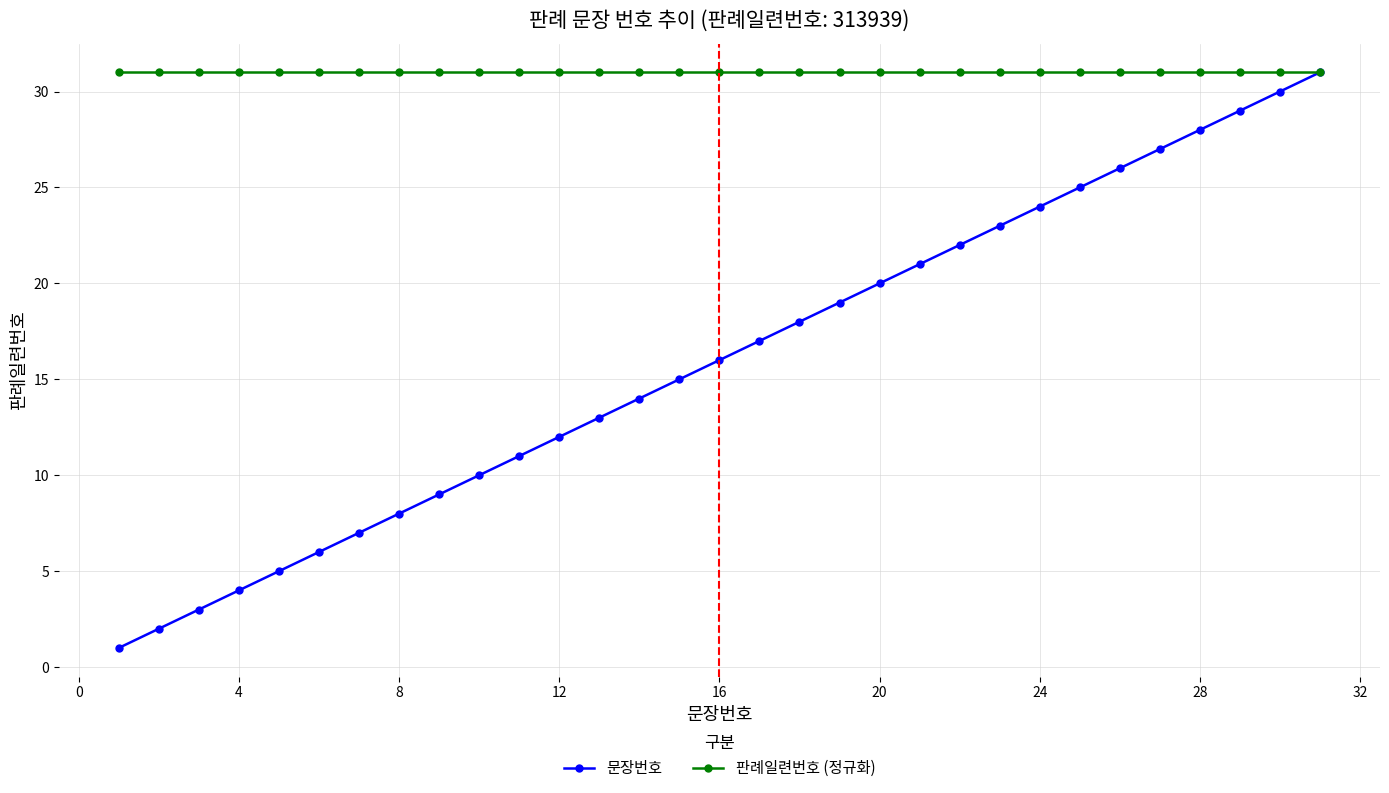

Does the chart display data point markers on the line(s)?

Yes